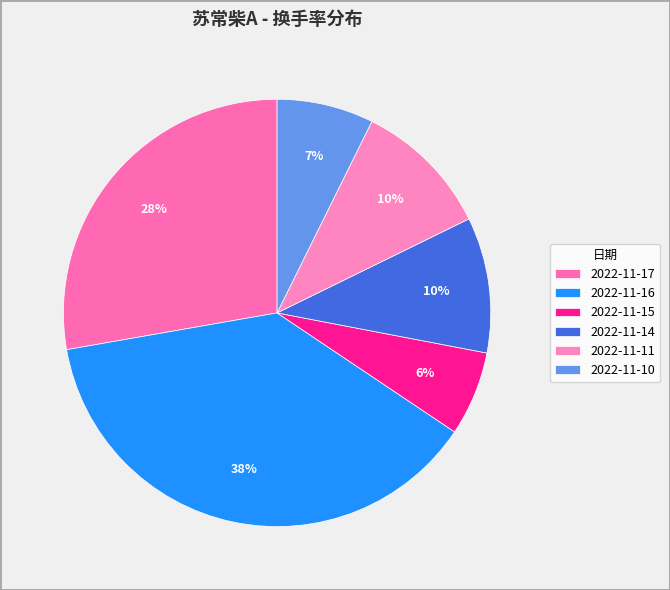

The 2022-11-15 slice represents 1% of the pie. True or false?

False